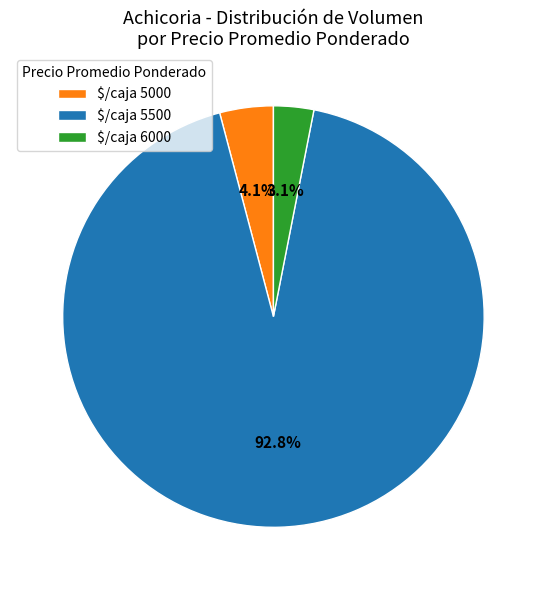

Does $/caja 6000 represent more than half of the total?

No